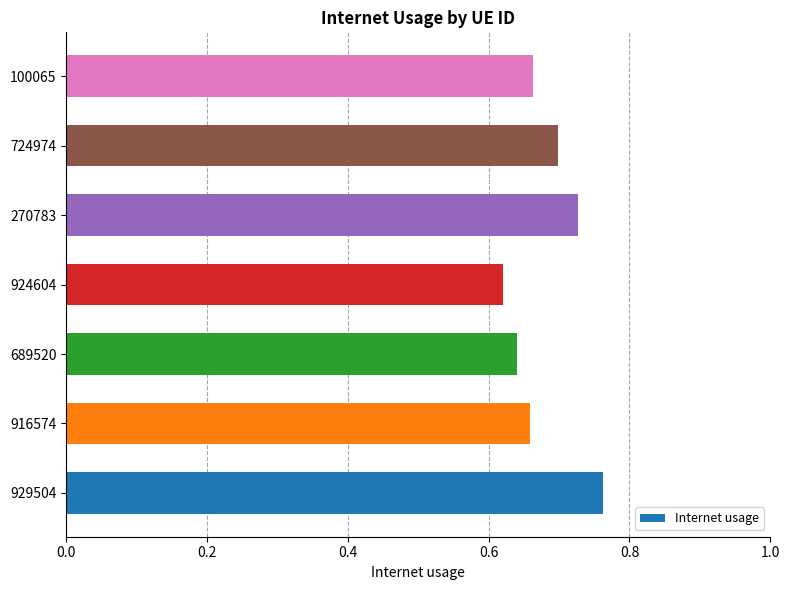

Between 929504 and 270783, which is larger?

929504